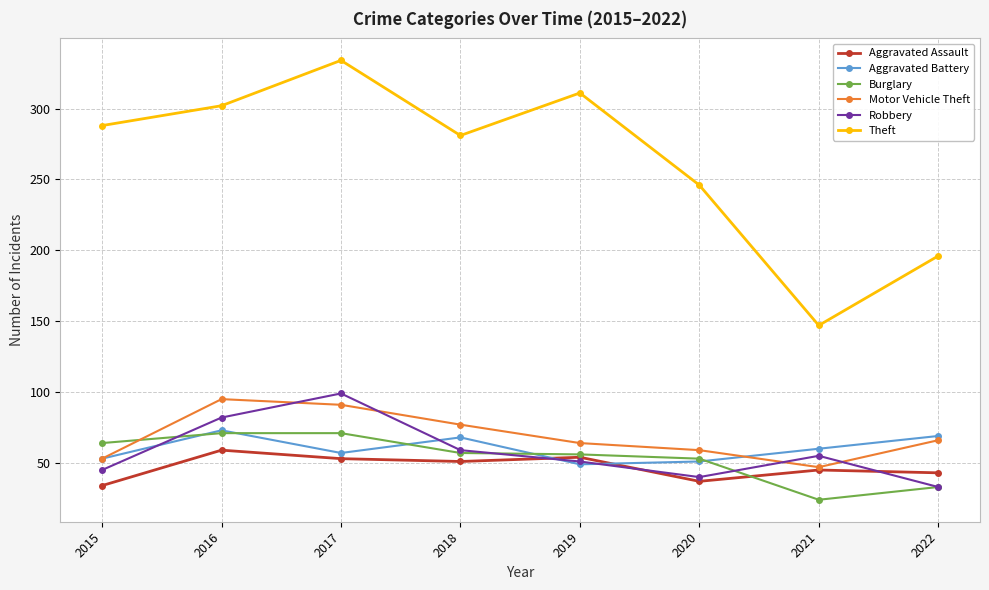

What is the value of the Theft point at the 6th from the left?

246